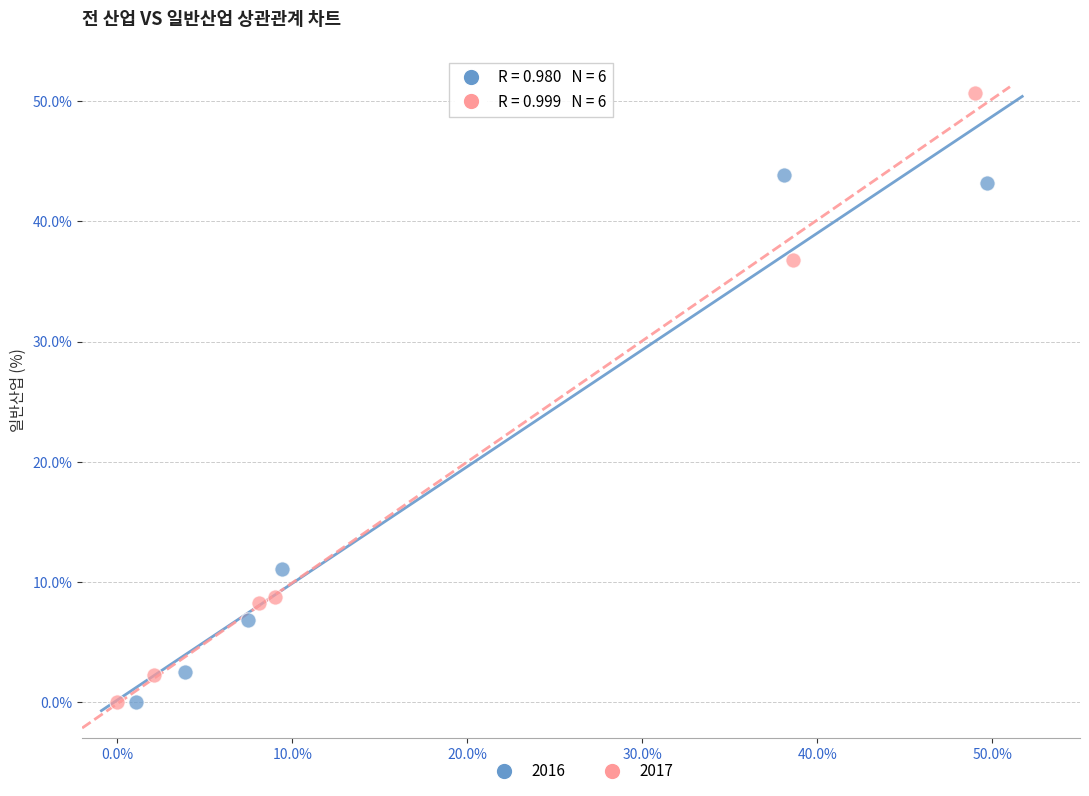

Which series has the largest Y range (max minus min)?

2017